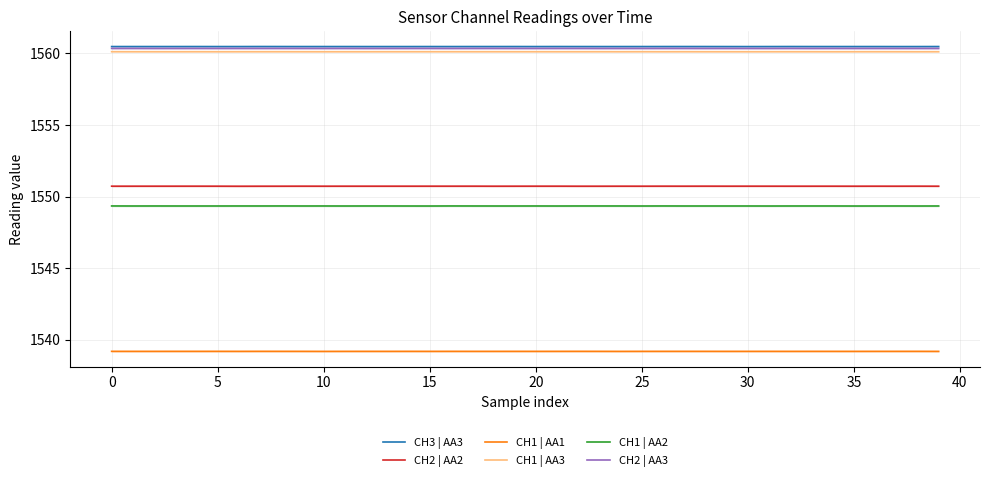

What is the maximum value for CH2 | AA3?

1560.4